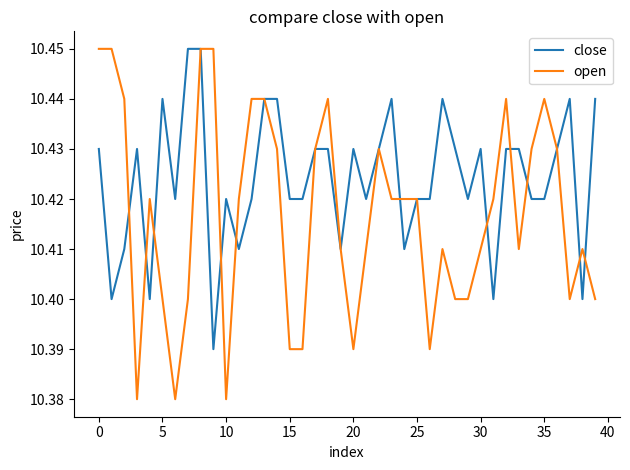

Which series has the largest total across all categories?

close